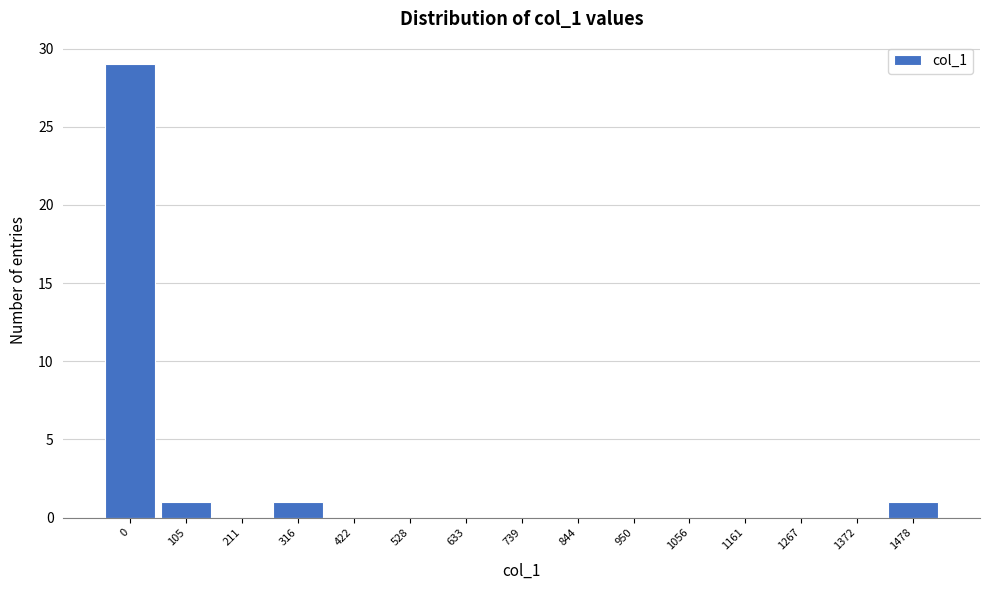

Reading left to right, extract all data points from this chart.

0=29	105=1	211=0	316=1	422=0	528=0	633=0	739=0	844=0	950=0	1056=0	1161=0	1267=0	1372=0	1478=1